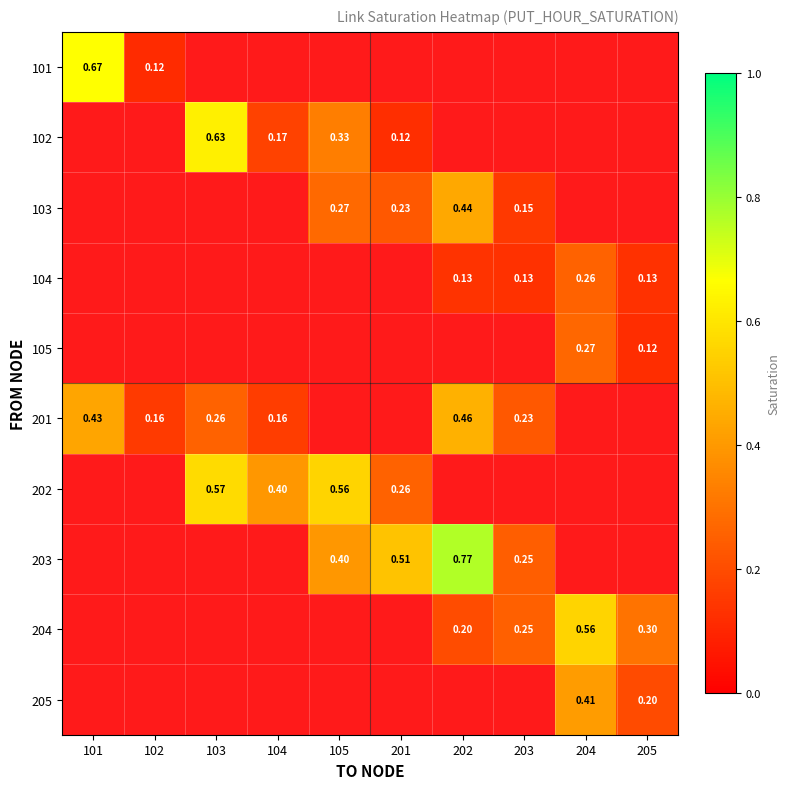

Which label corresponds to the largest value in the chart?

202